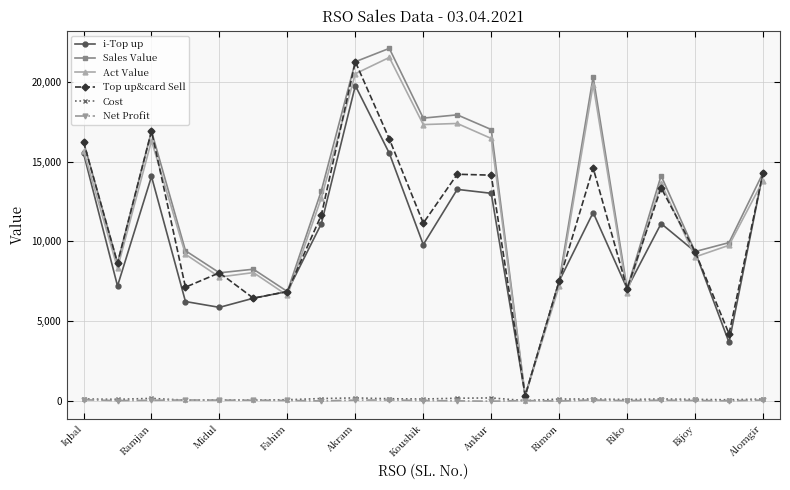

What is the value of the Sales Value point at the 12th from the left?

17945.0